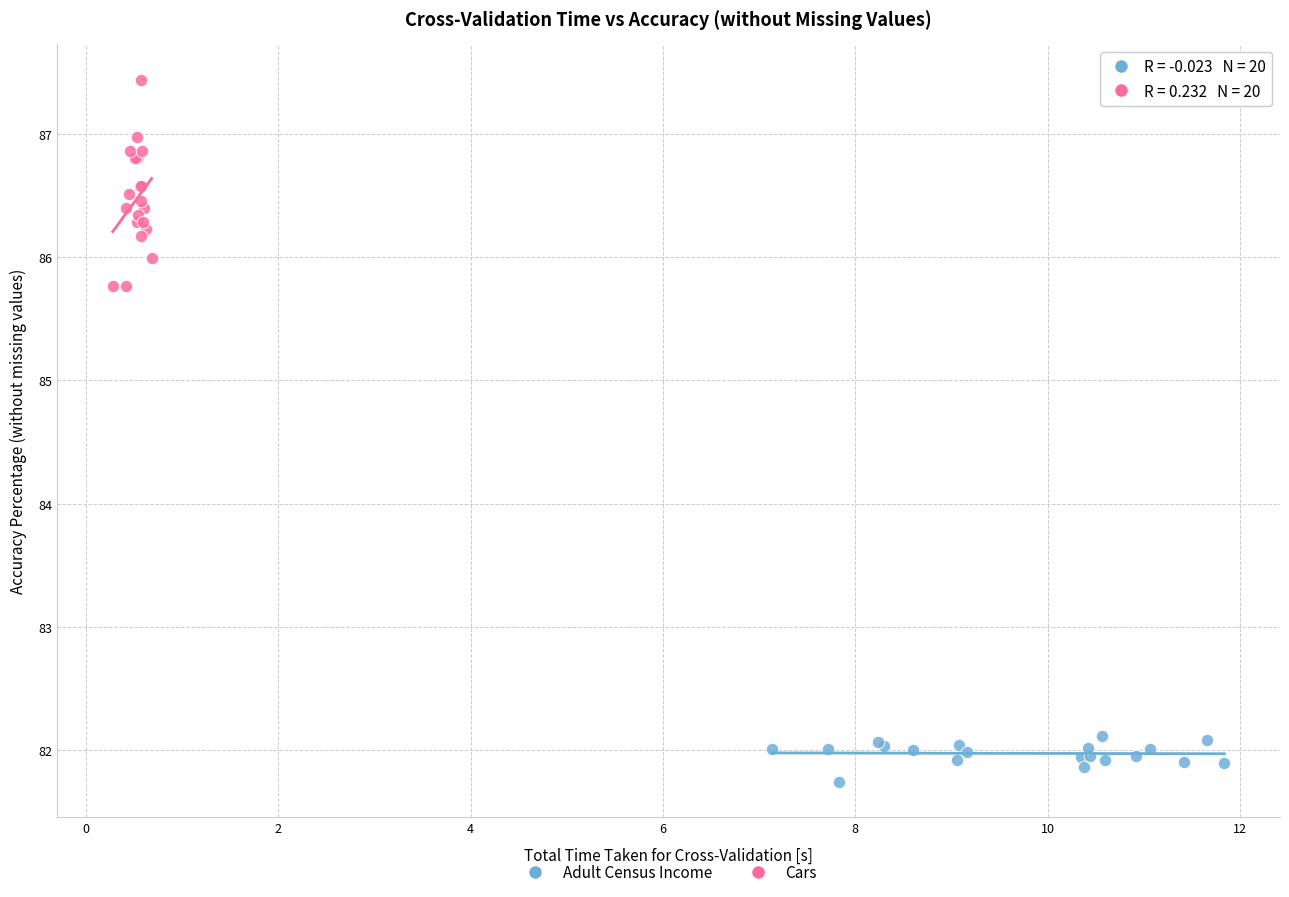

Which series contains the highest Y value?

Cars